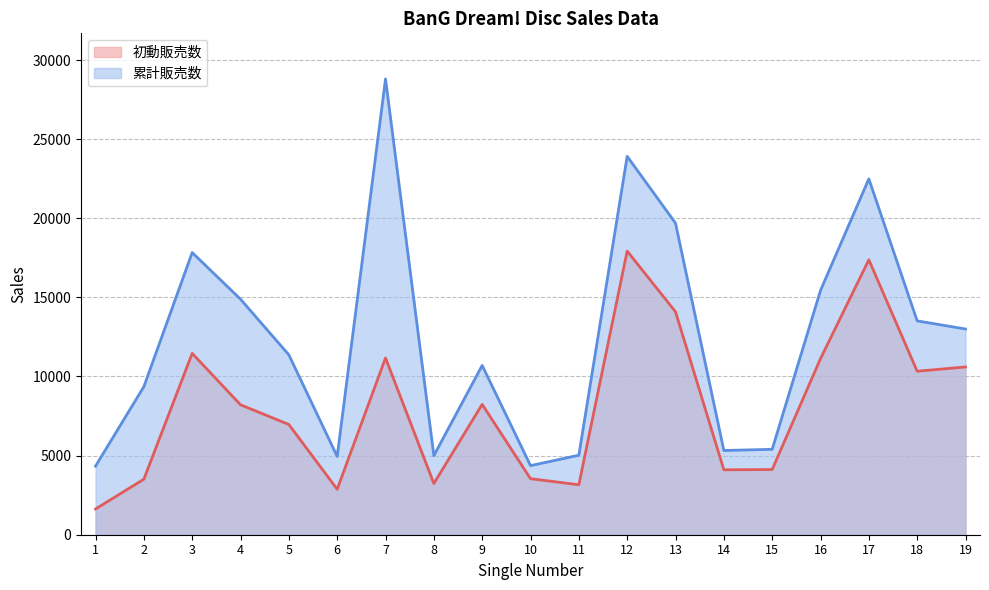

True or false: 累計販売数 and 初動販売数 cross at least once.

False